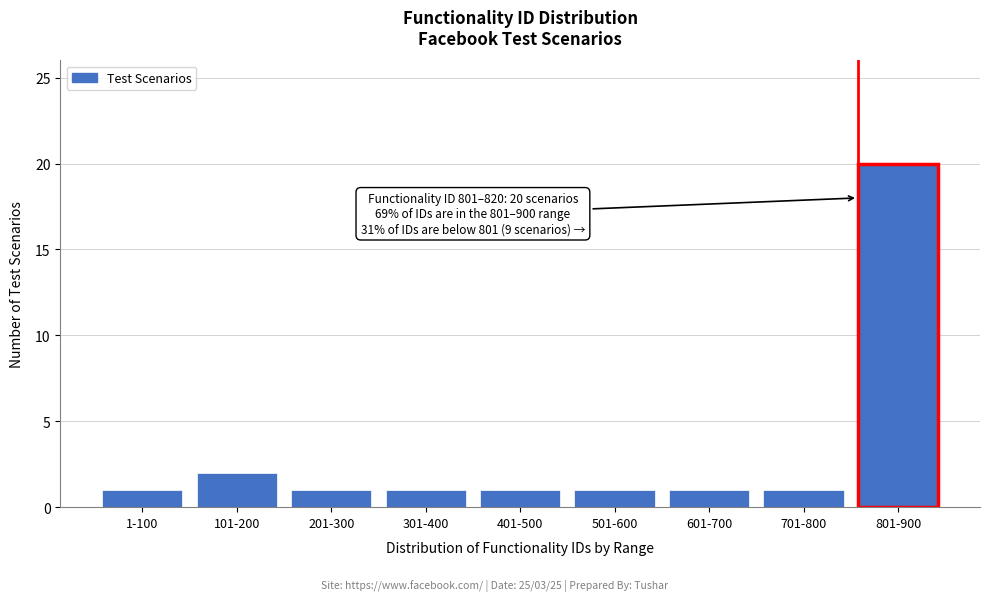

Reading left to right, transcribe all the data shown in this chart.

1	2	1	1	1	1	1	1	20